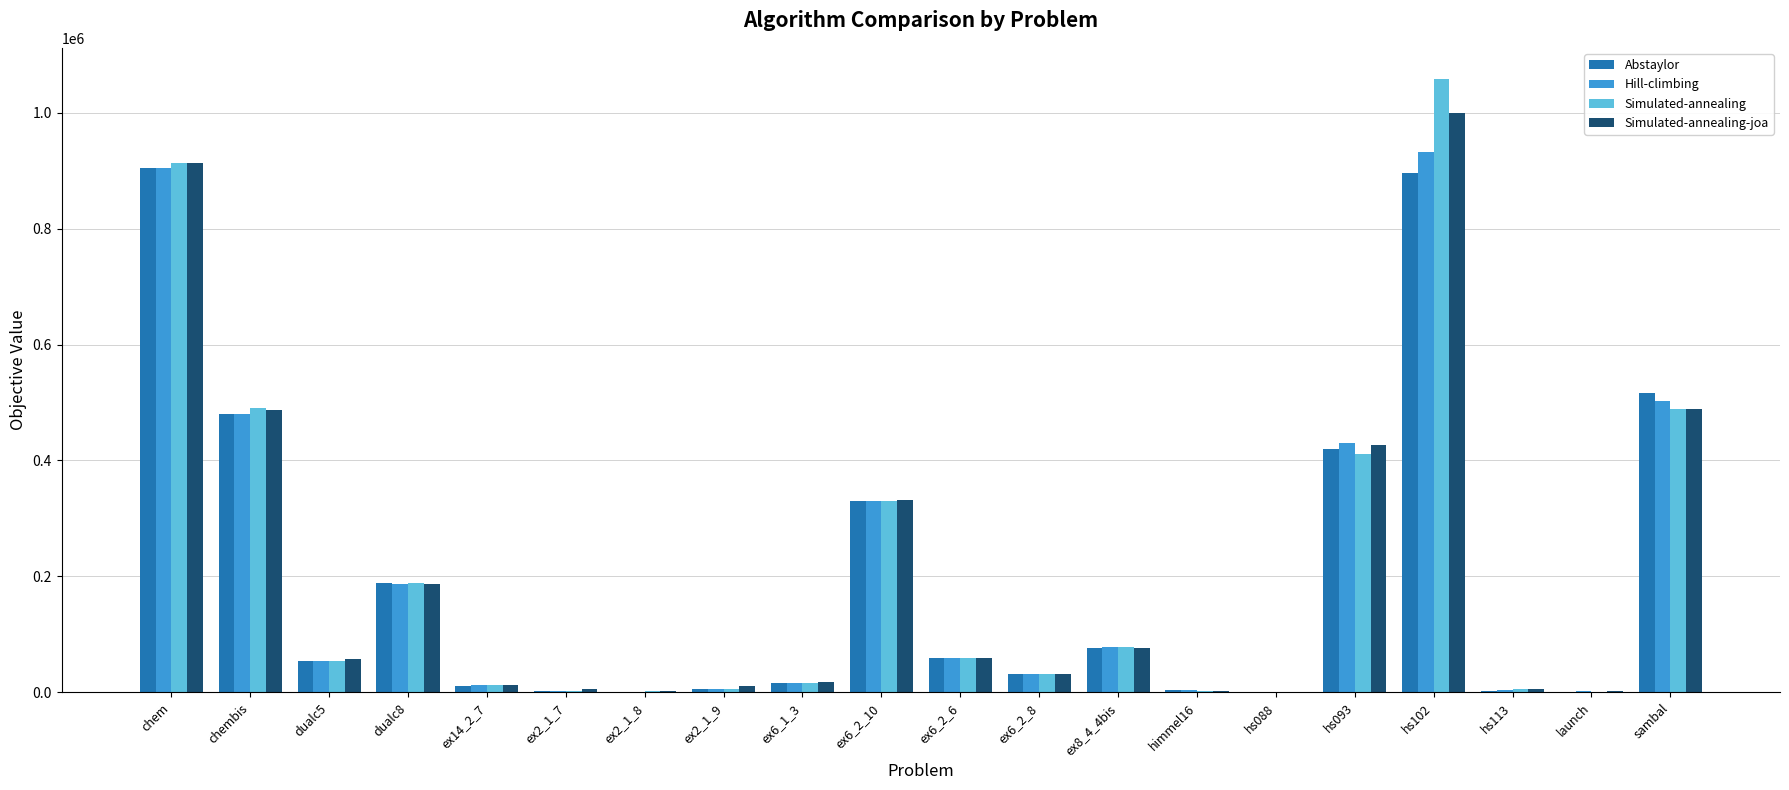

What is the average value of the Simulated-annealing series?

207851.0